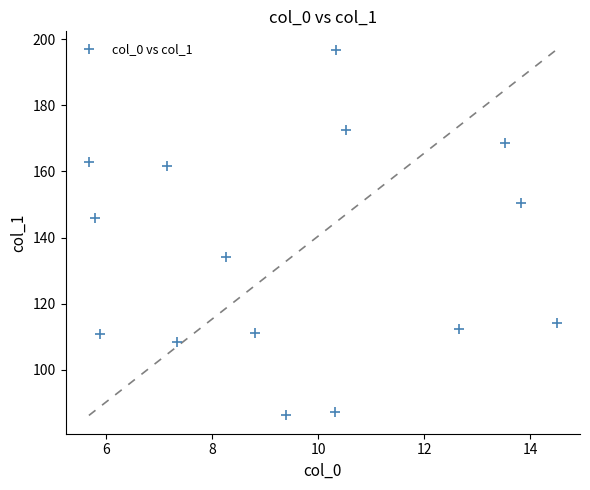

What Y value in the scatter plot is closest to 141?

145.8